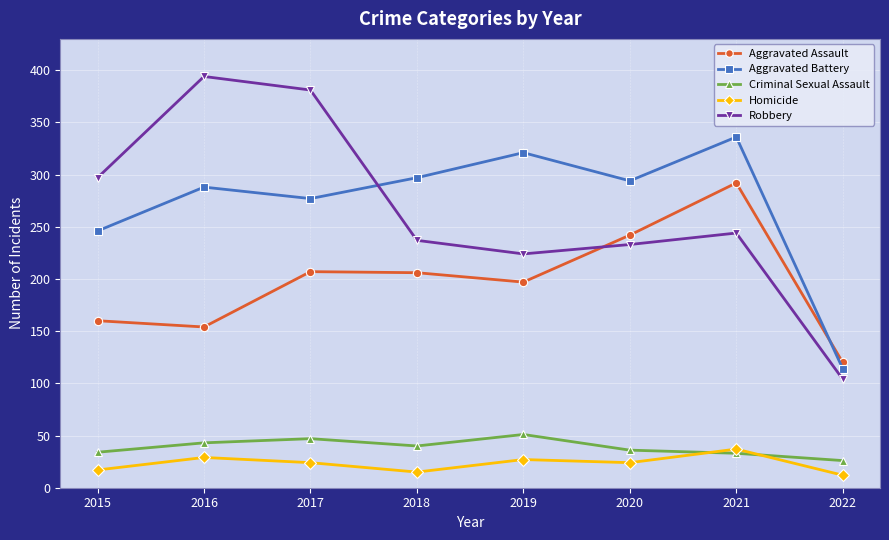

Rank the series by their maximum value, from lowest to highest.

Homicide, Criminal Sexual Assault, Aggravated Assault, Aggravated Battery, Robbery